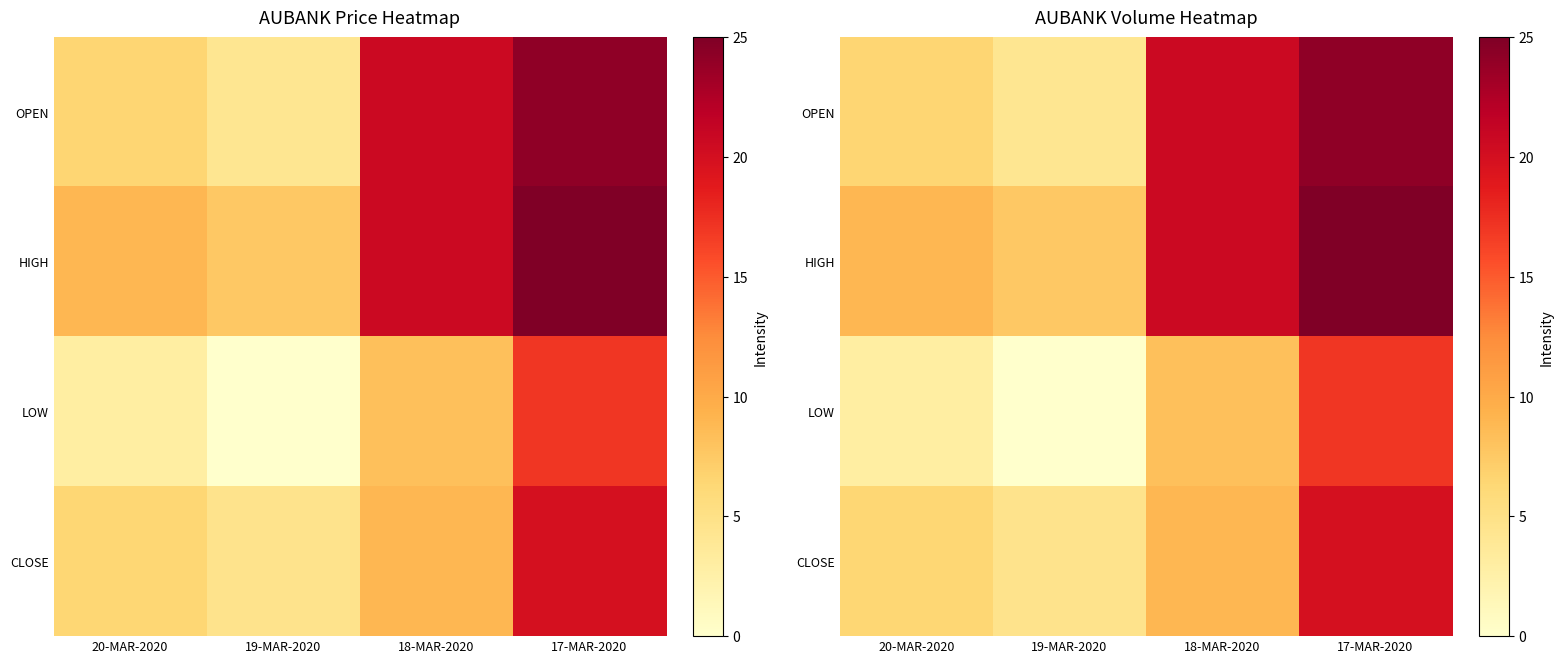

How many values in the HIGH series are below 20?

2